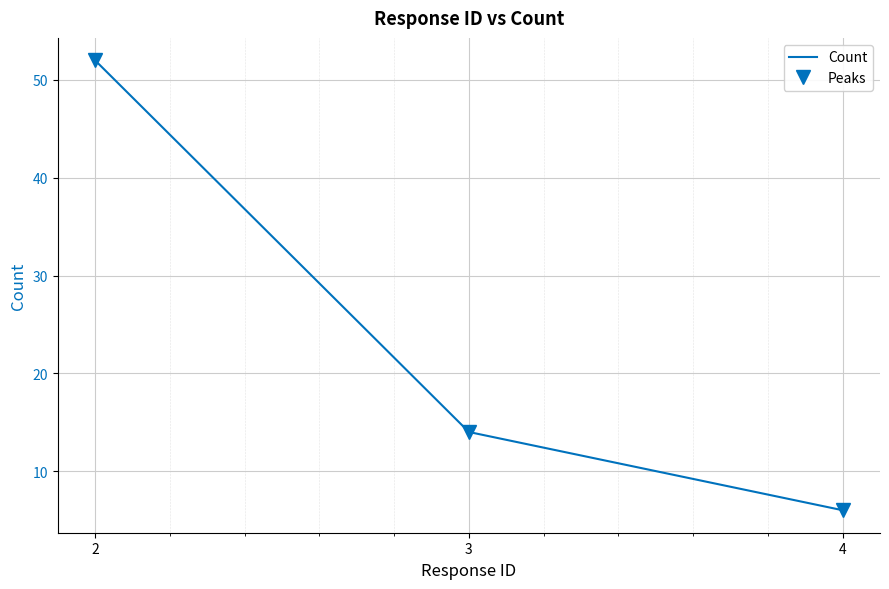

What is the approximate value of Peaks at 3?

14